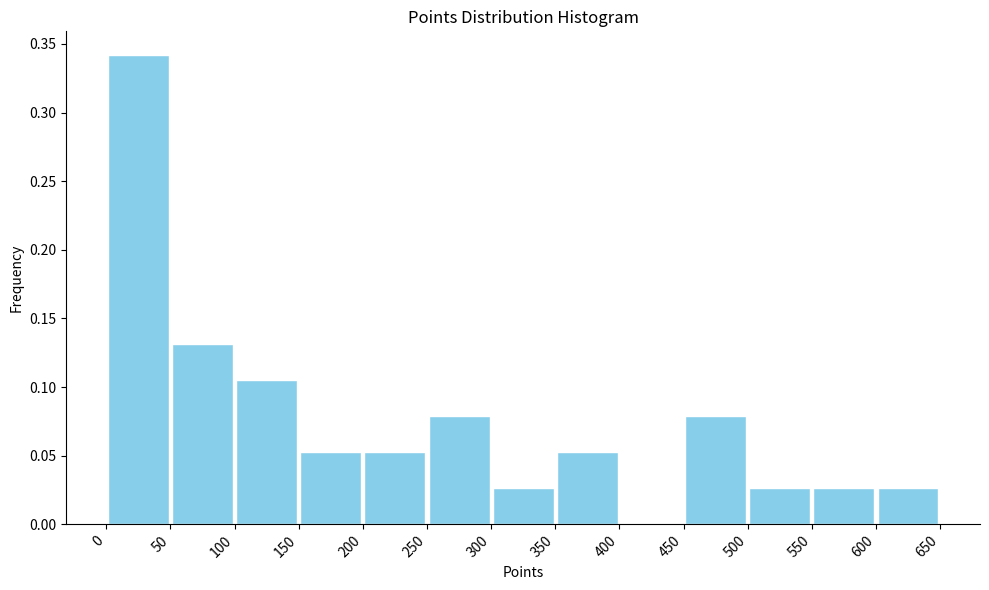

Which range on the x-axis has the tallest bar?

0 to 50